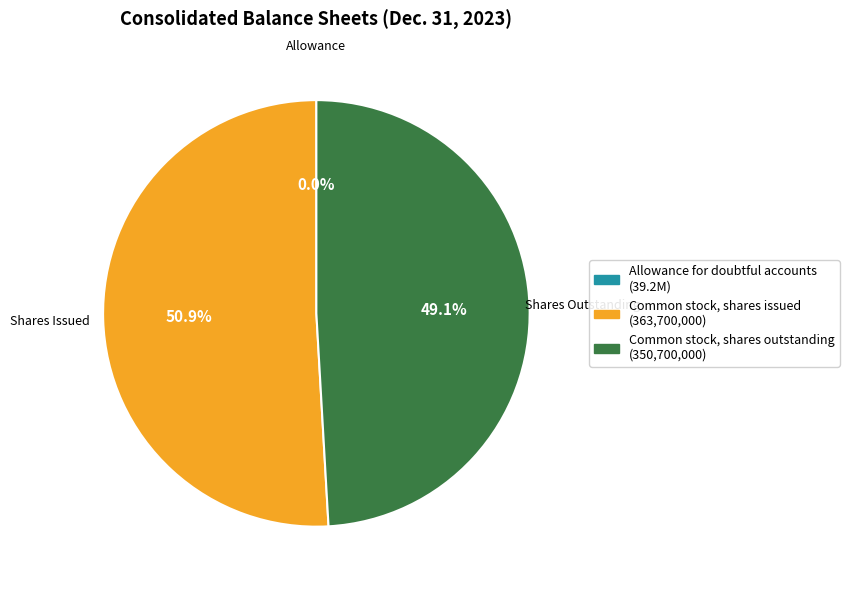

What percentage is NOT represented by Common stock, shares issued (363,700,000)?

49.1%